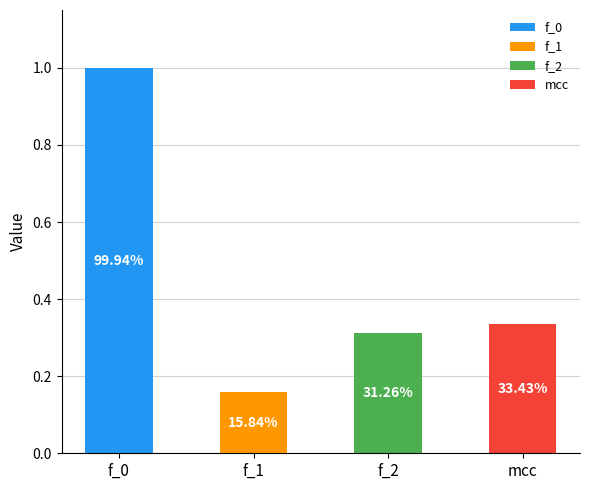

What is the sum of the values at mcc and f_2?

0.6